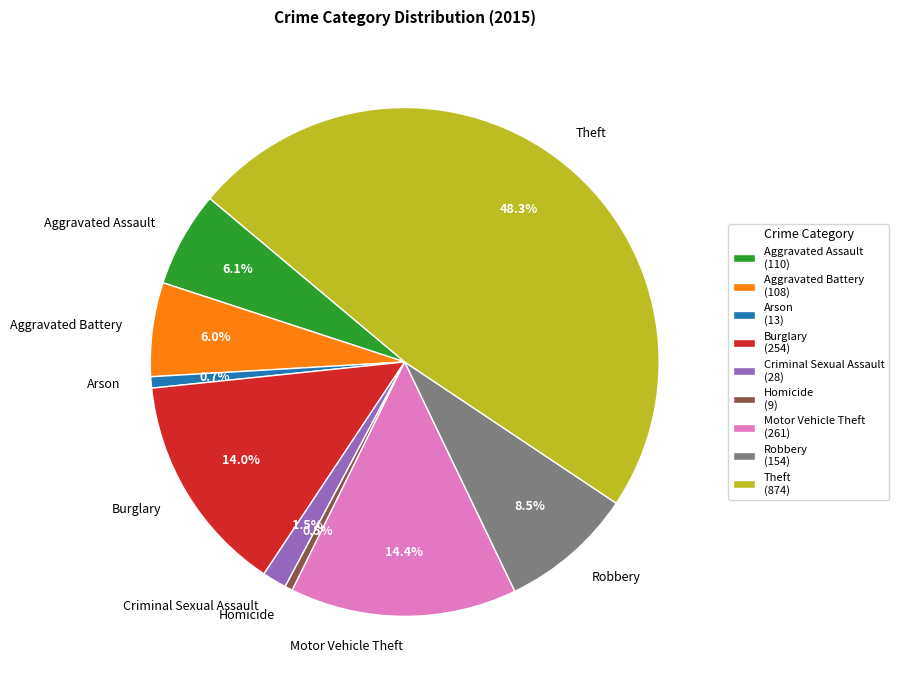

How many slices are in this pie chart?

9